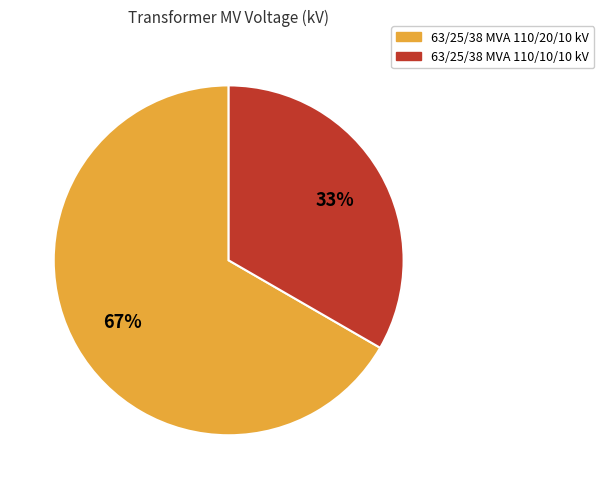

The 63/25/38 MVA 110/20/10 kV slice represents 78% of the pie. True or false?

False